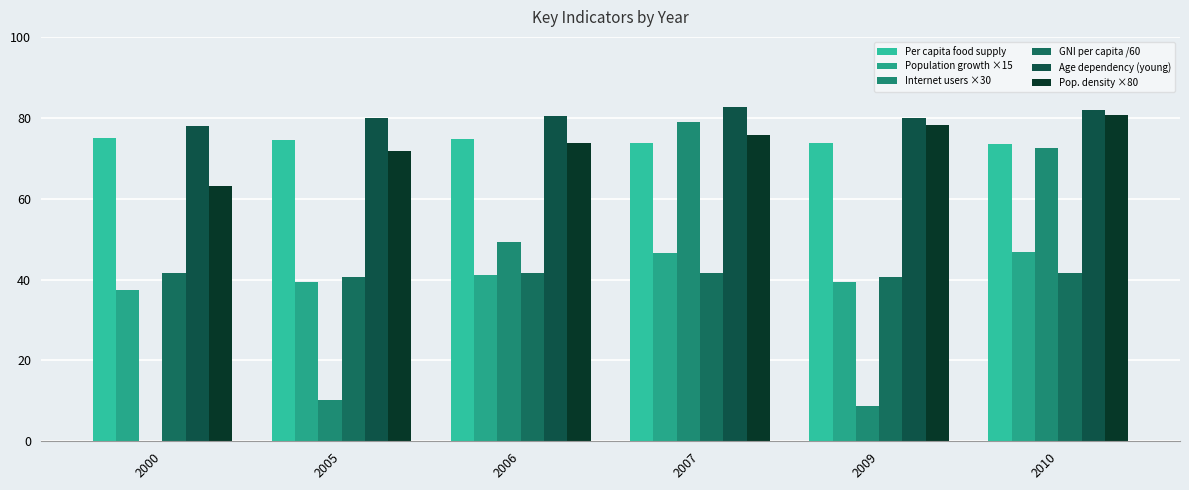

How many data points does each series have?

6